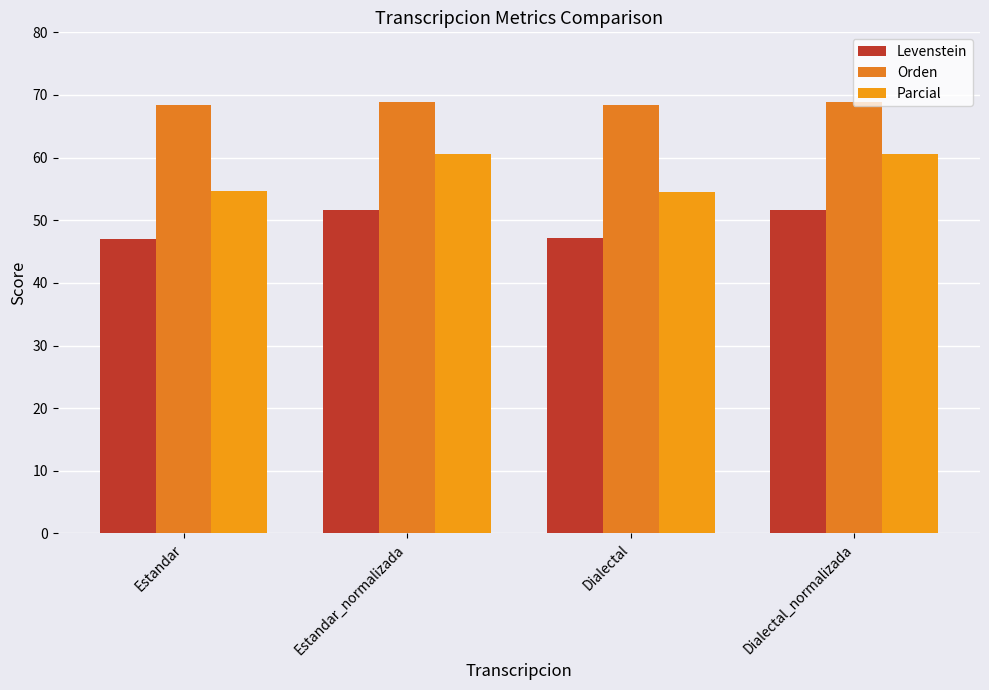

What is the difference between the maximum and minimum values in the Orden series?

0.4